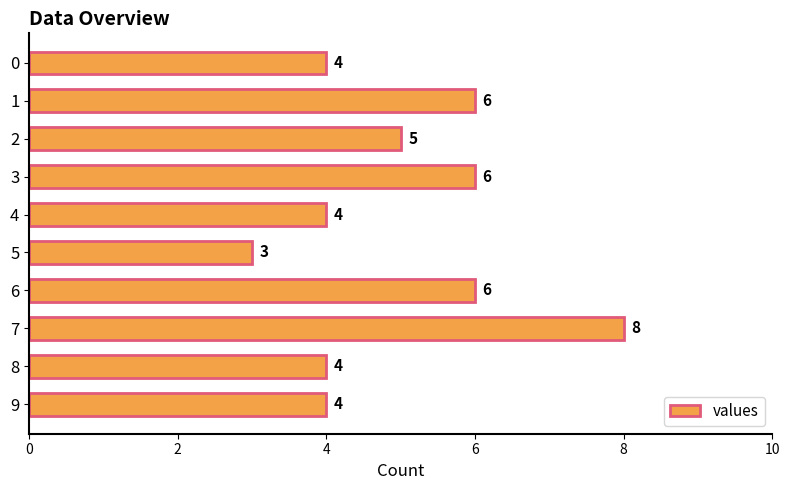

What is the value of the 3rd bar from the top?

5